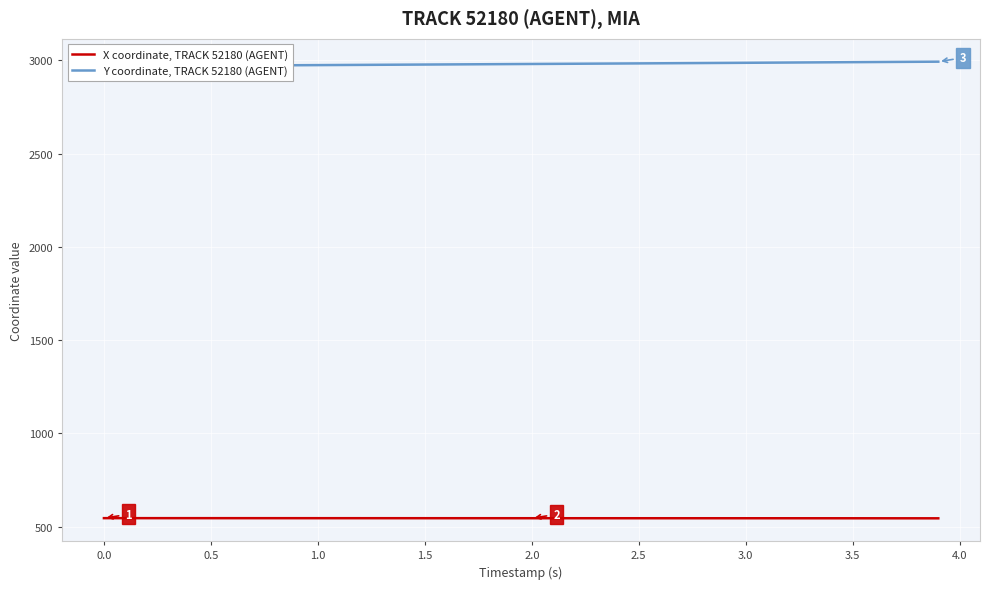

List the series in order of their peak value, highest first.

Y coordinate, TRACK 52180 (AGENT), X coordinate, TRACK 52180 (AGENT)